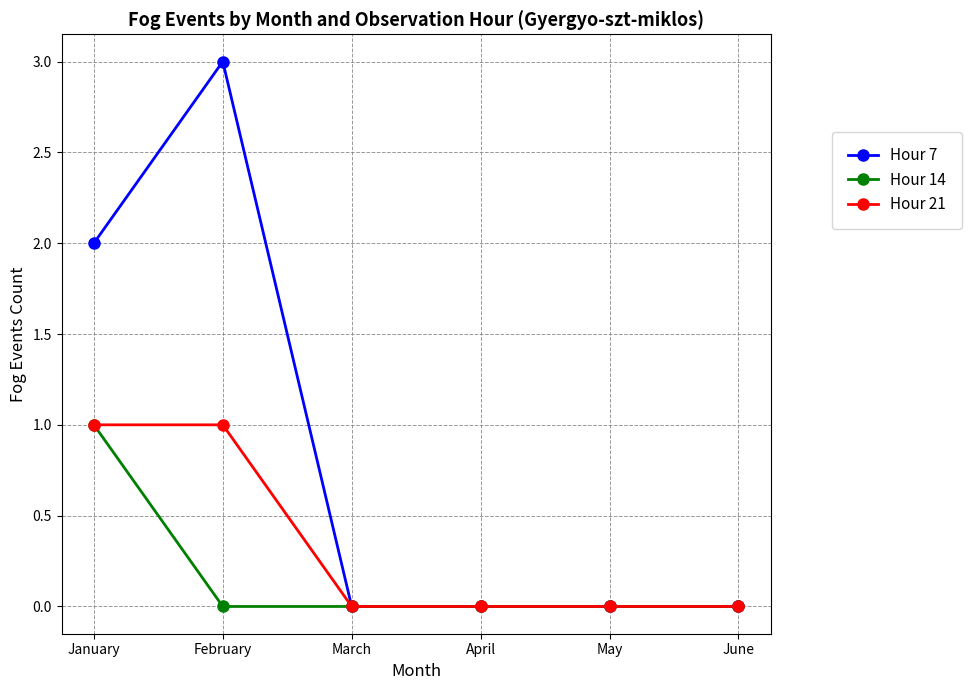

How many data points does each series have?

6